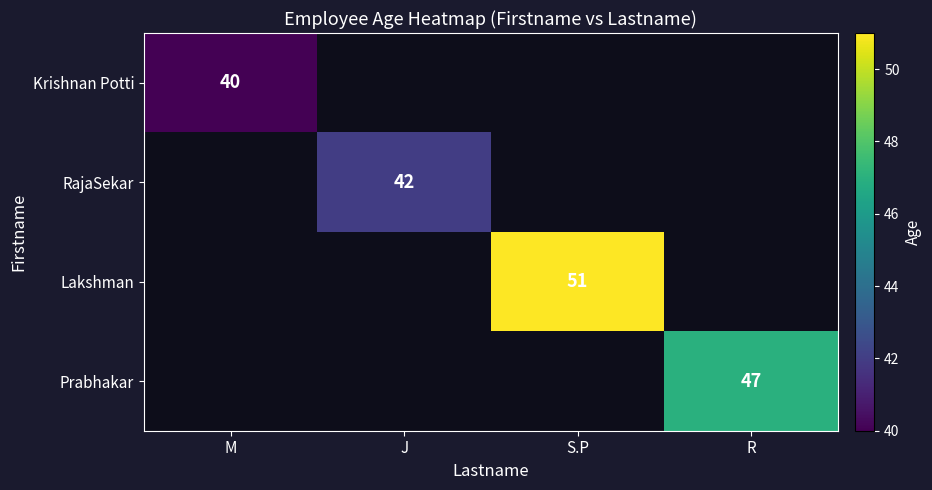

The Prabhakar series shows 70 at R. True or false?

False